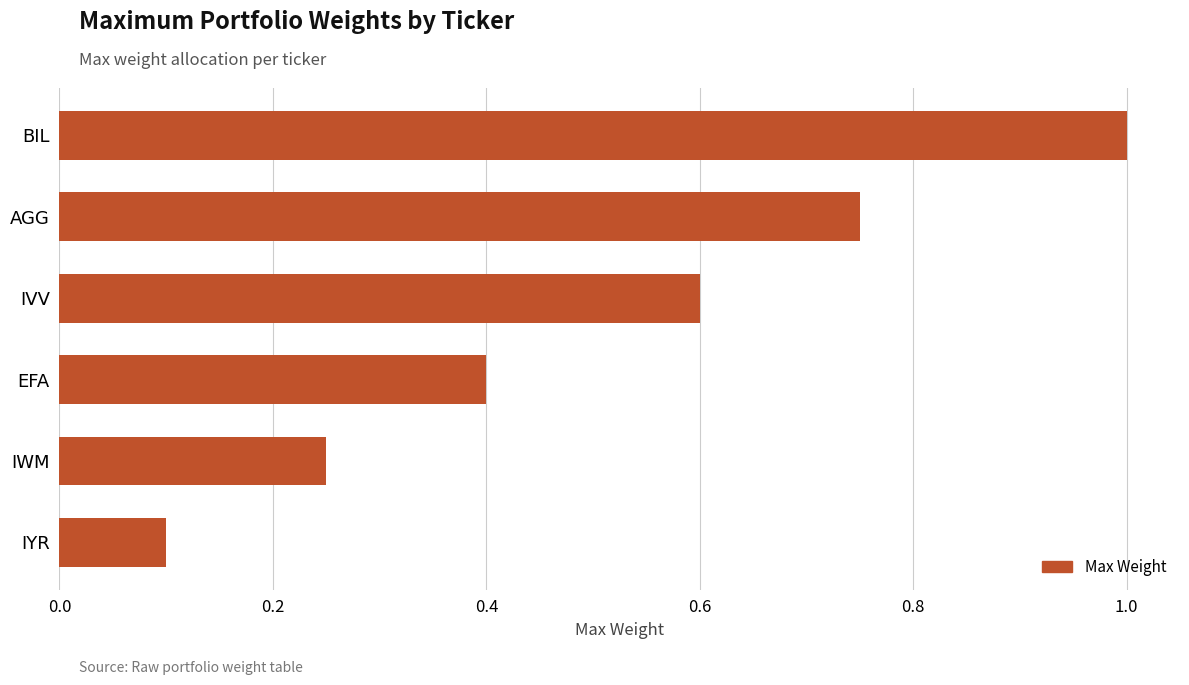

Which category has the highest value across all series?

BIL